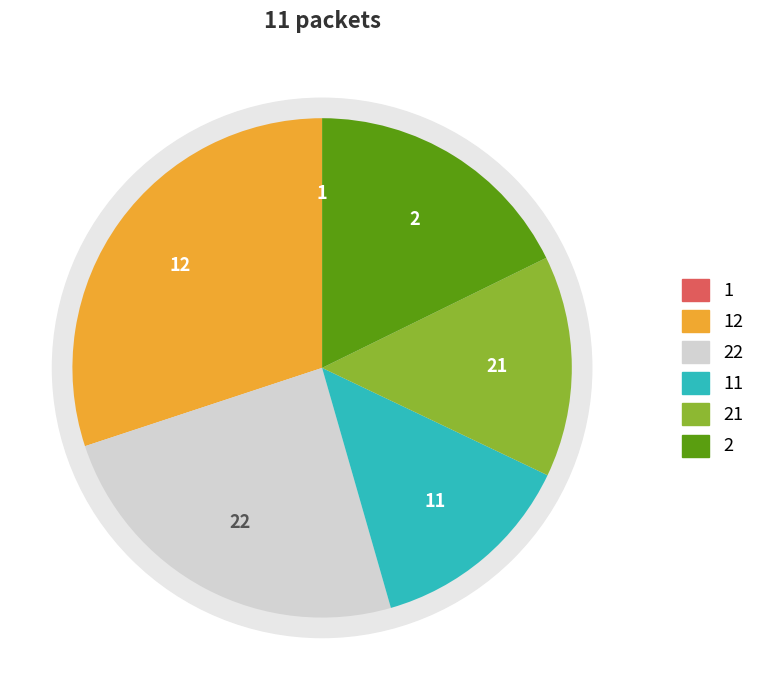

The 11 slice represents 14% of the pie. True or false?

True